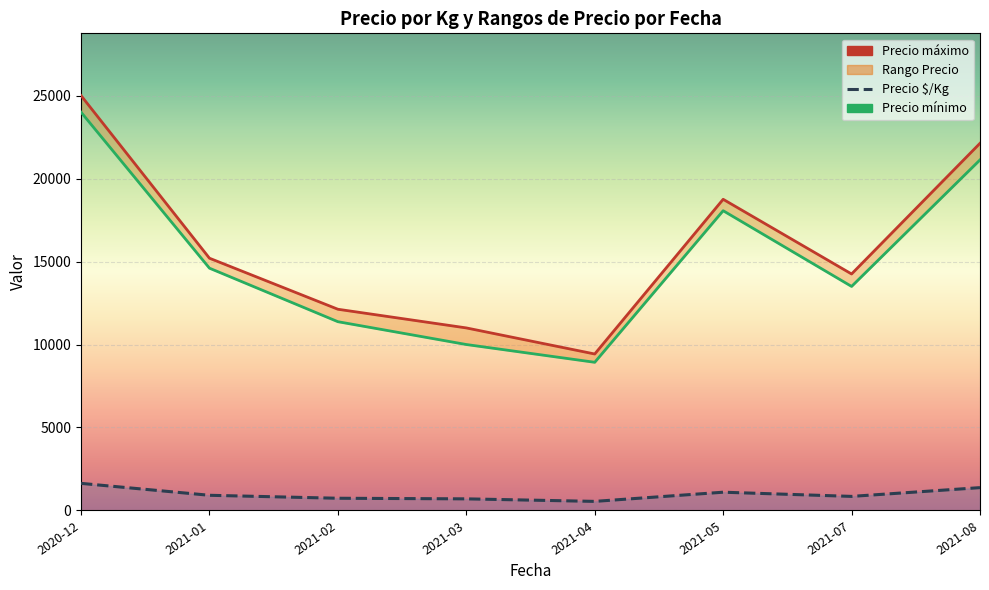

Count the number of data series in this chart.

3